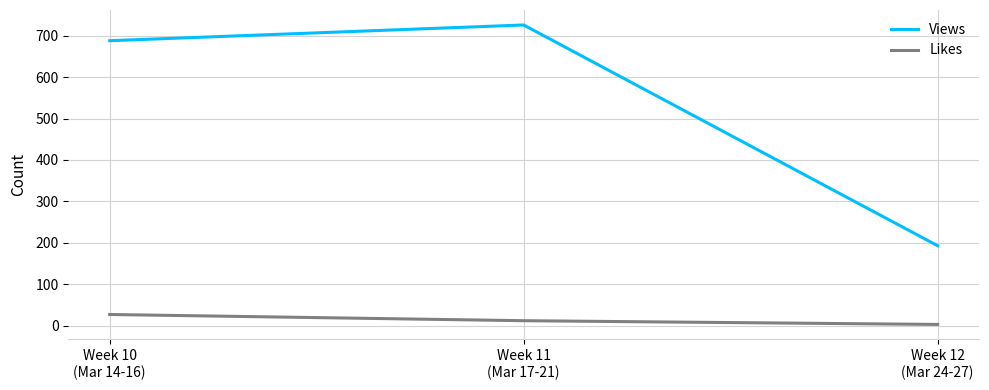

Which series has the largest range (max minus min)?

Views